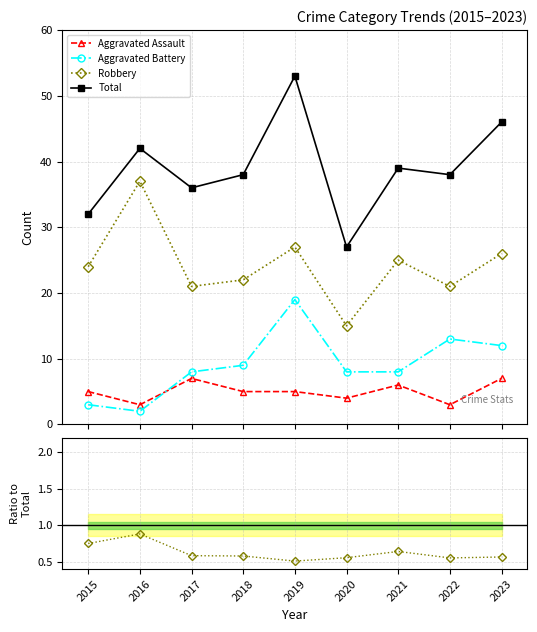

At which label does Total reach its peak?

2019